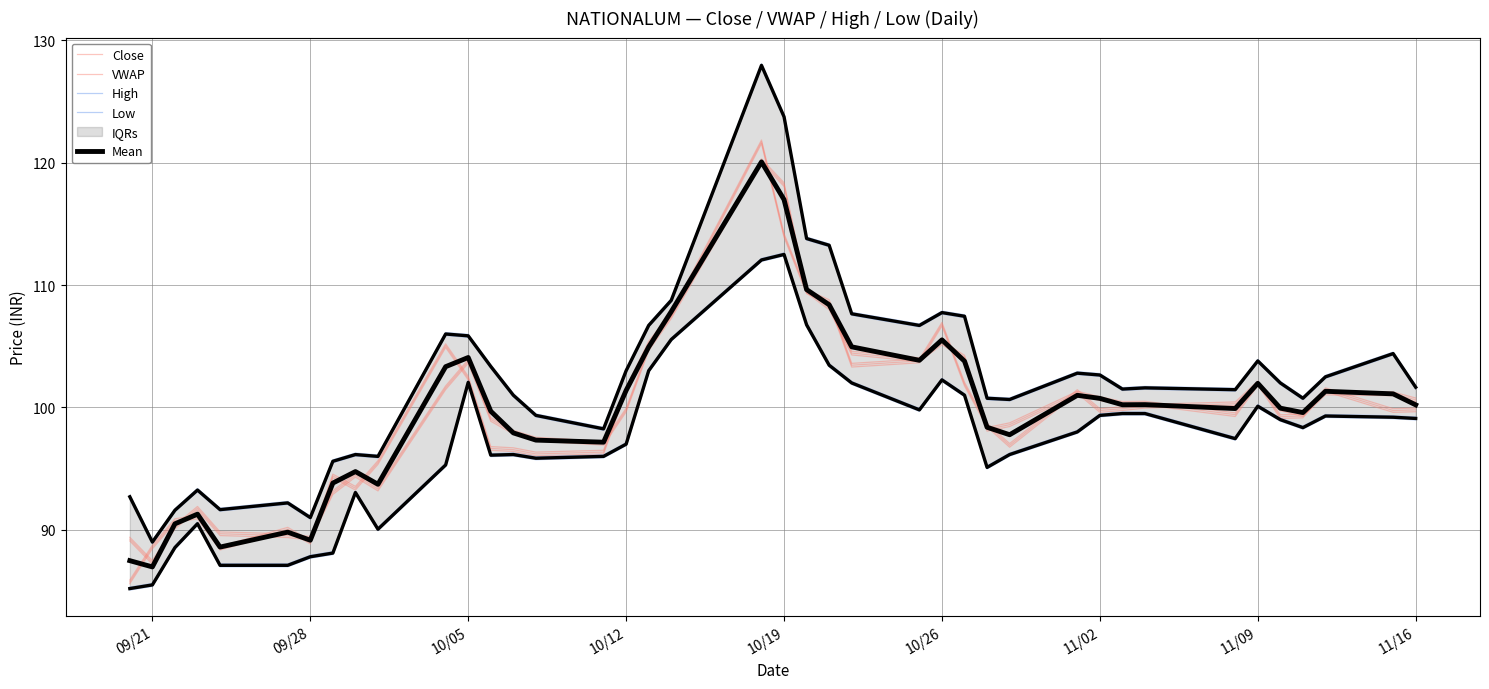

Which series has the largest total across all categories?

High